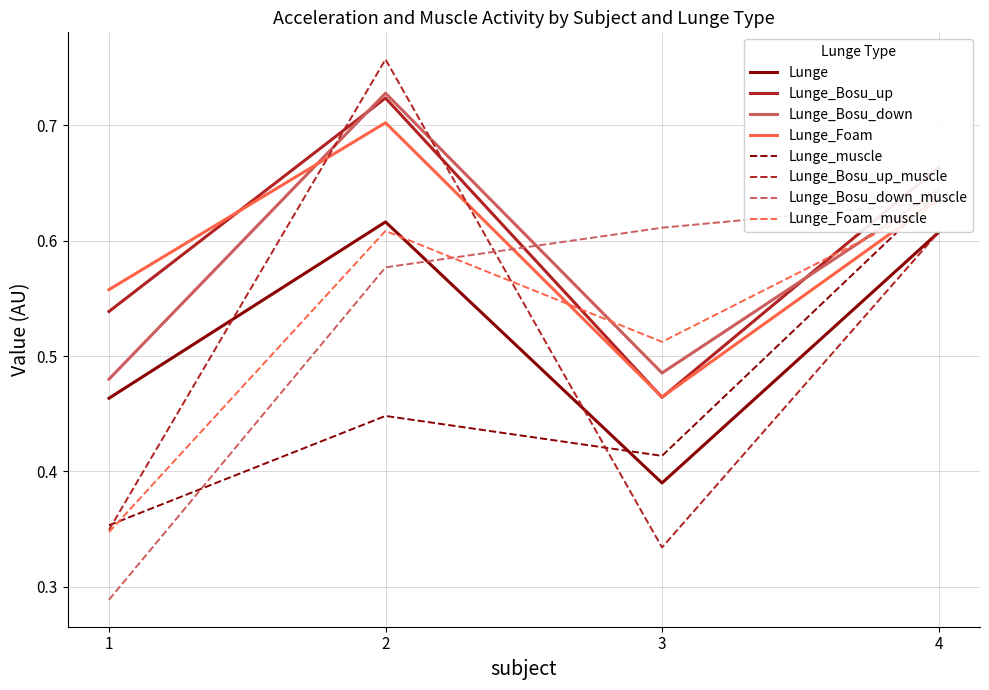

Which has a higher value, 3 or 3?

3